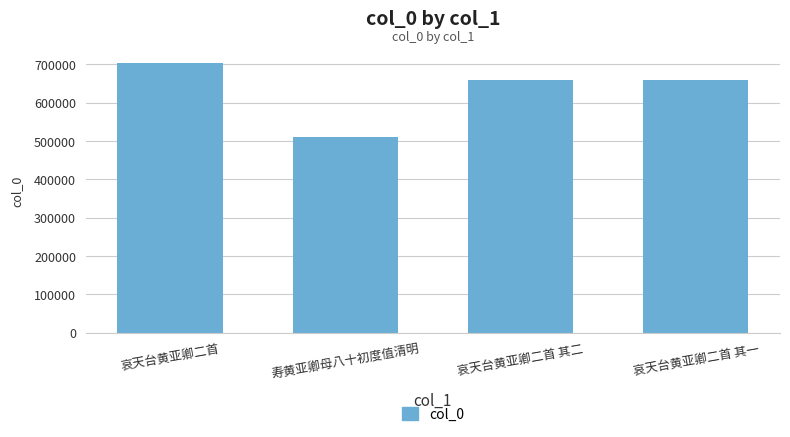

What is the change in value from 哀天台黄亚卿二首 to 哀天台黄亚卿二首 其一?

-44778